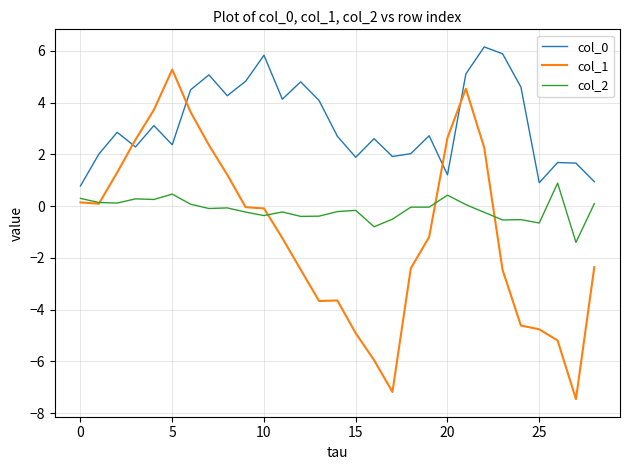

What is the maximum value shown in the chart?

6.2